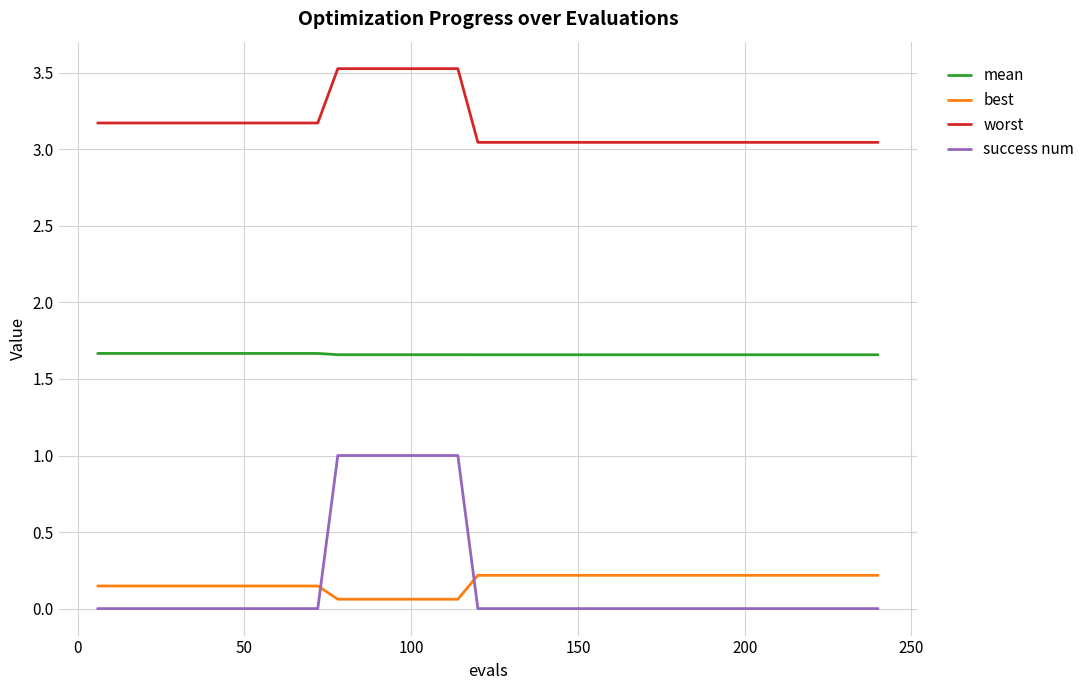

True or false: mean and success num intersect in this chart.

False